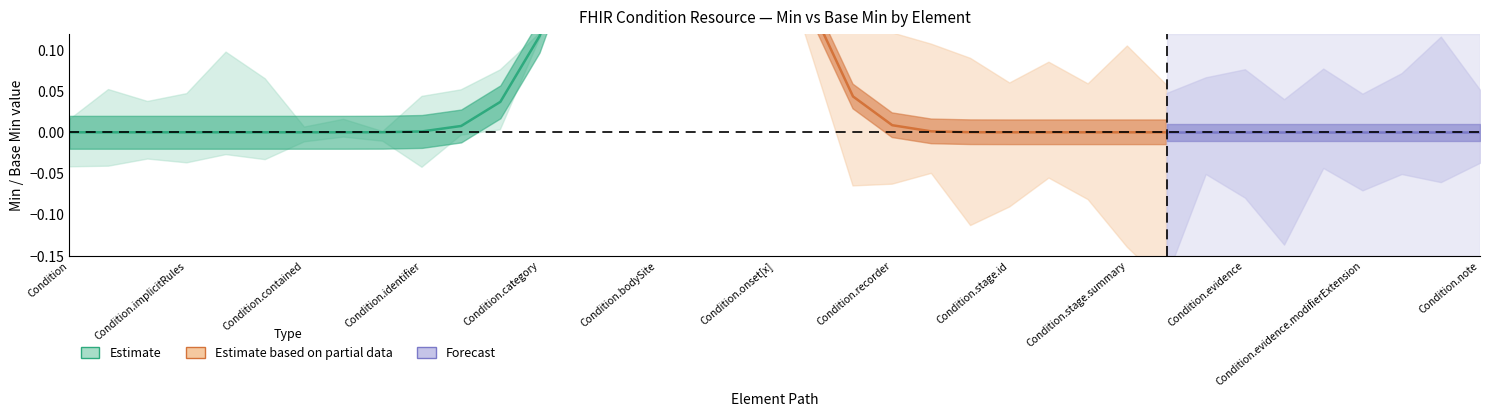

Is it true that Base Min equals 0 at Condition.onset[x]?

True